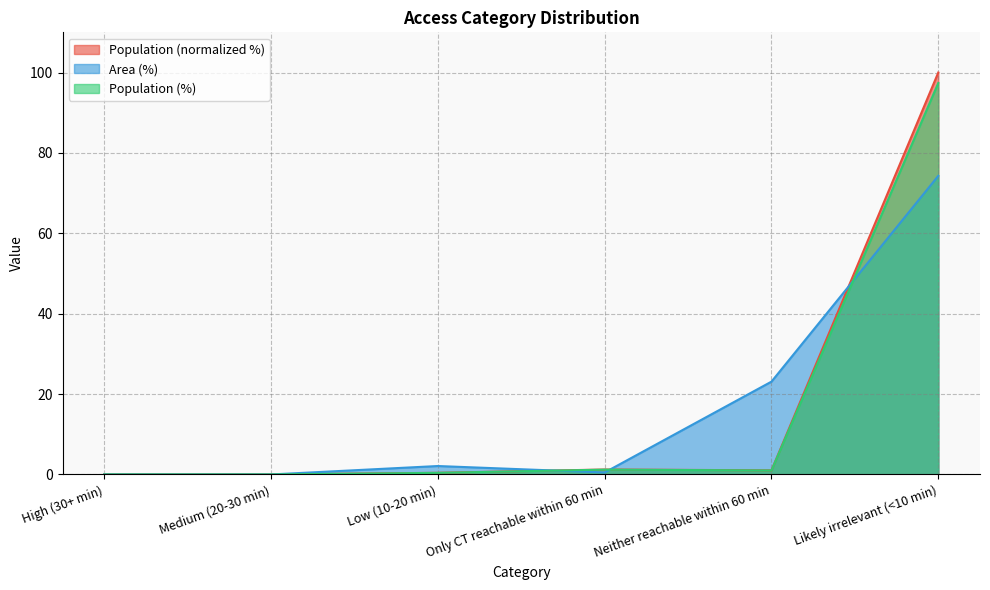

Does the chart have visible grid lines?

Yes